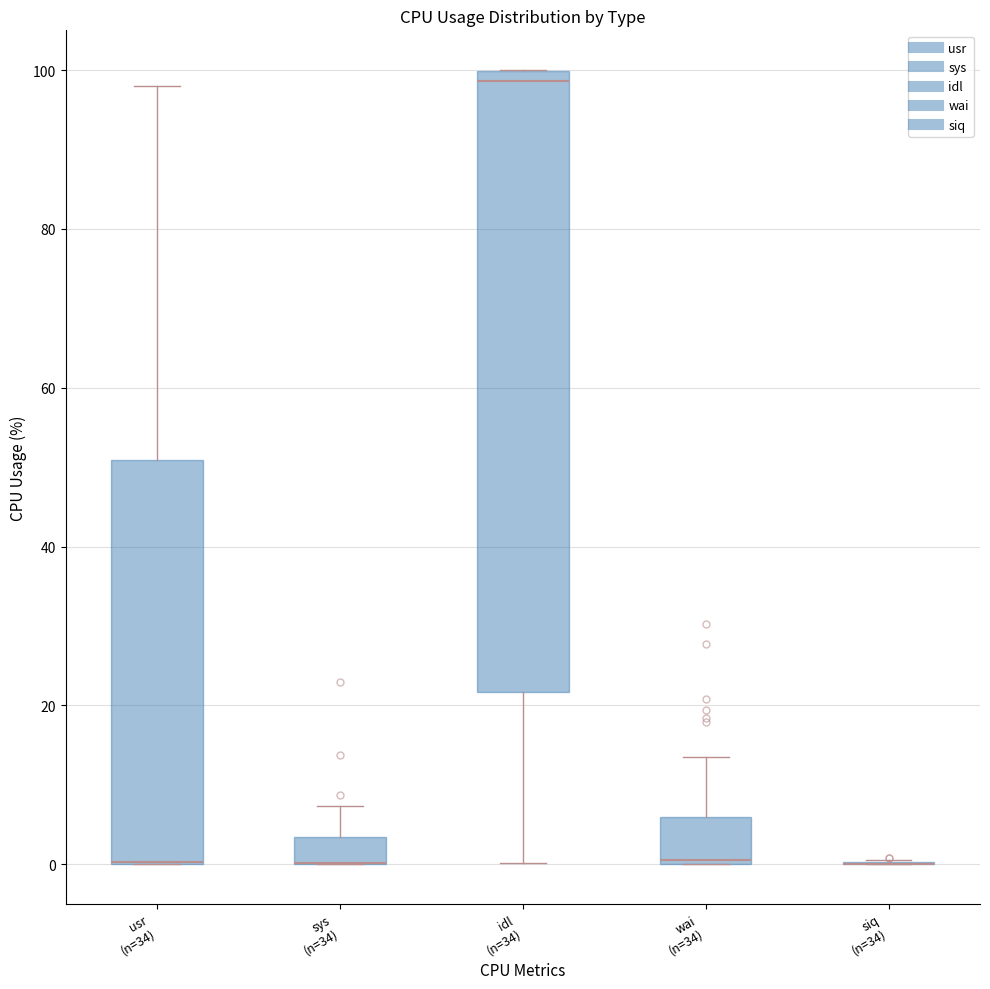

Reading left to right, transcribe this box plot: for each box, give where its median line is, the range the box spans, and where its two whiskers end, as read against the y-axis. The values are not printed on the chart, so give them approximately, as read against the axis.

usr (n=34): median 0 (drawn on the box's lower edge), box 0 to 50, whiskers 0 to 98
sys (n=34): median 0 (drawn on the box's lower edge), box 0 to 4, whiskers 0 to 8
idl (n=34): median 98, box 22 to 100, whiskers 0 to 100
wai (n=34): median 0, box 0 to 6, whiskers 0 to 14
siq (n=34): box collapsed to a line at 0, whiskers 0 to 0